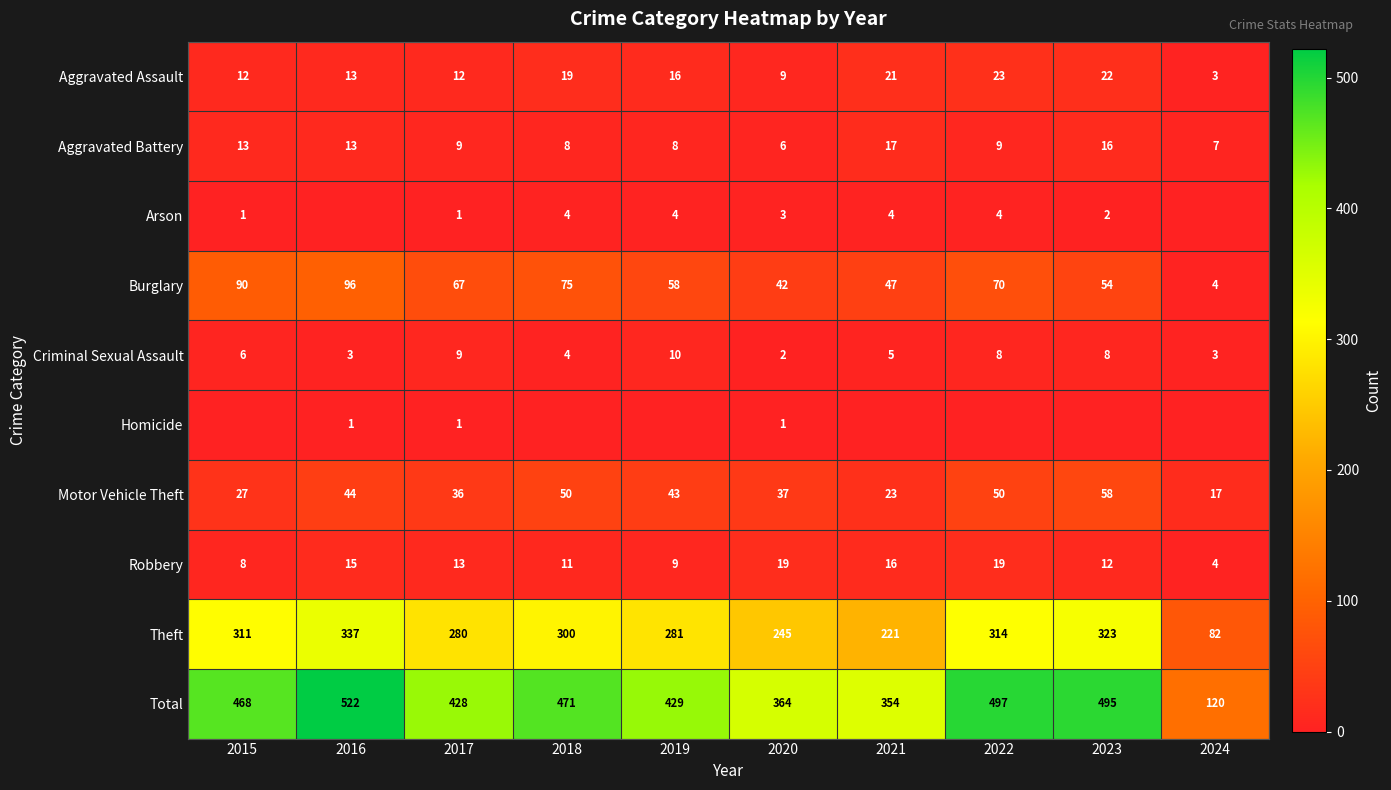

Is the value of Robbery at 2019 greater than the value of Homicide at 2016?

Yes